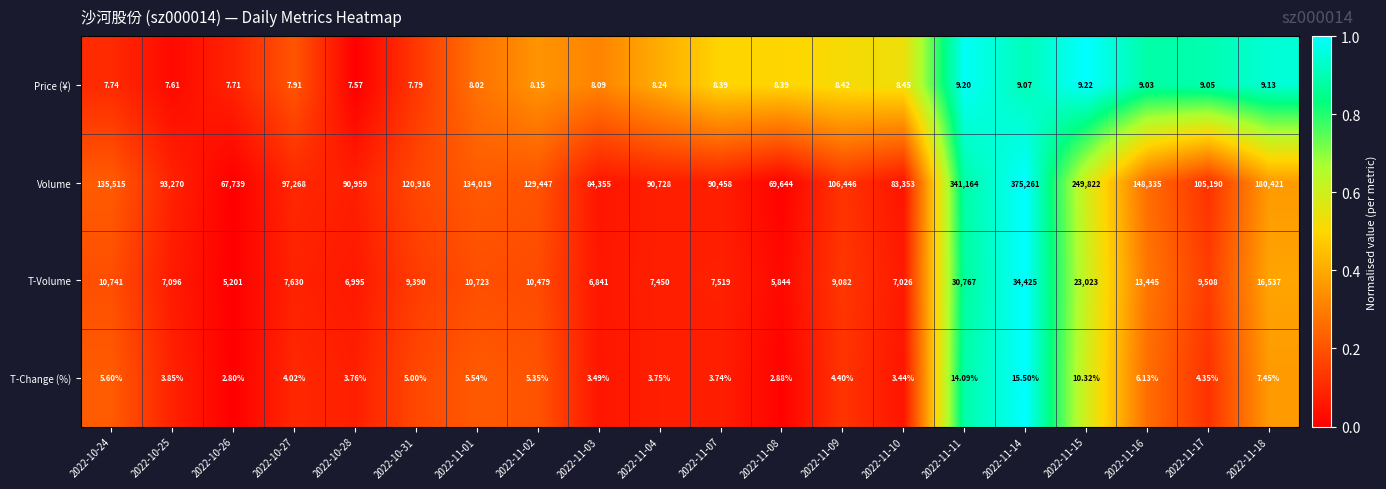

At 2022-11-04, list the series in order from smallest to largest.

T-Change (%), Price (¥), T-Volume, Volume